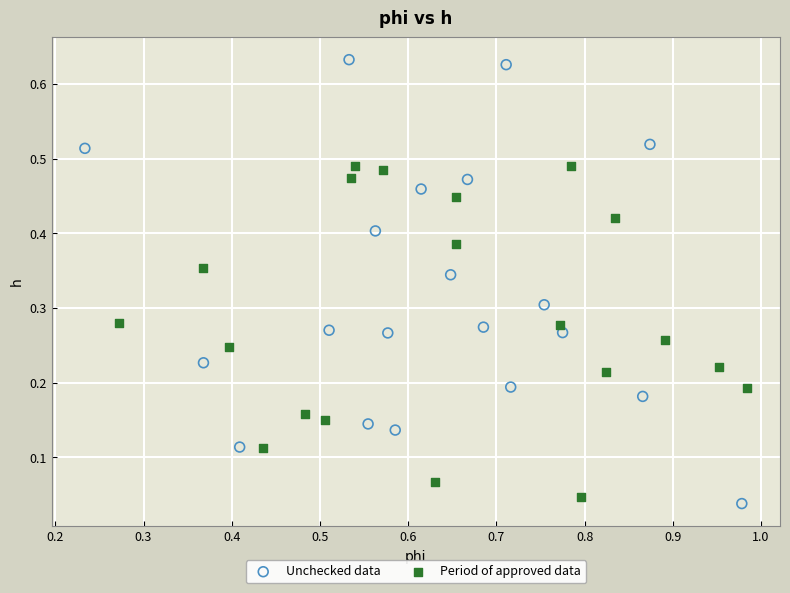

Which series reaches the maximum Y coordinate?

Unchecked data